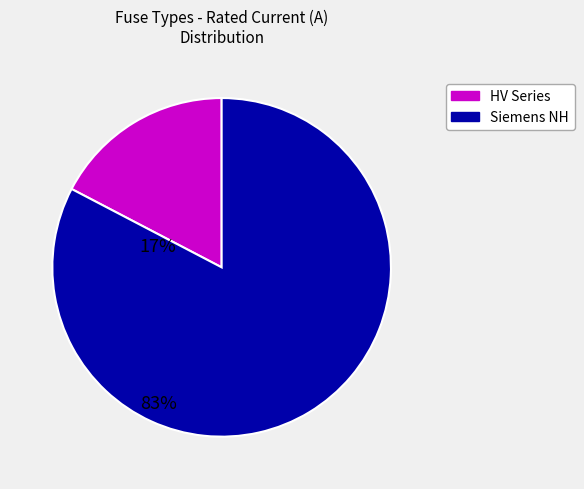

Does any single category account for the majority?

Yes